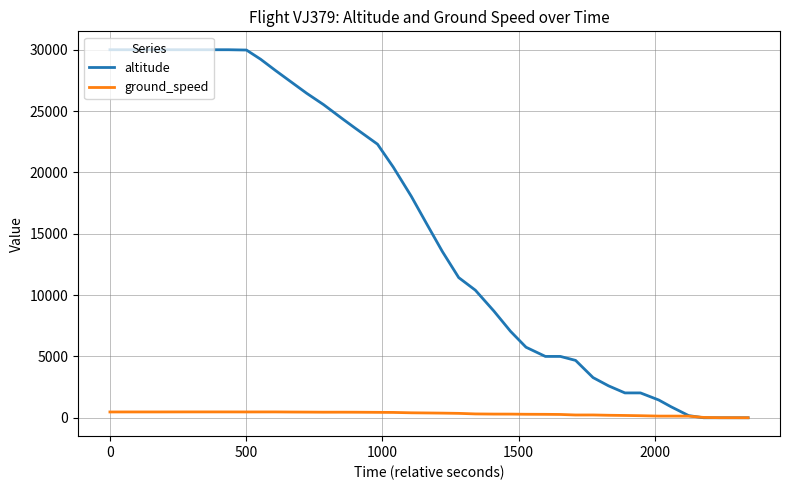

Rank the series by their average value, from lowest to highest.

ground_speed, altitude